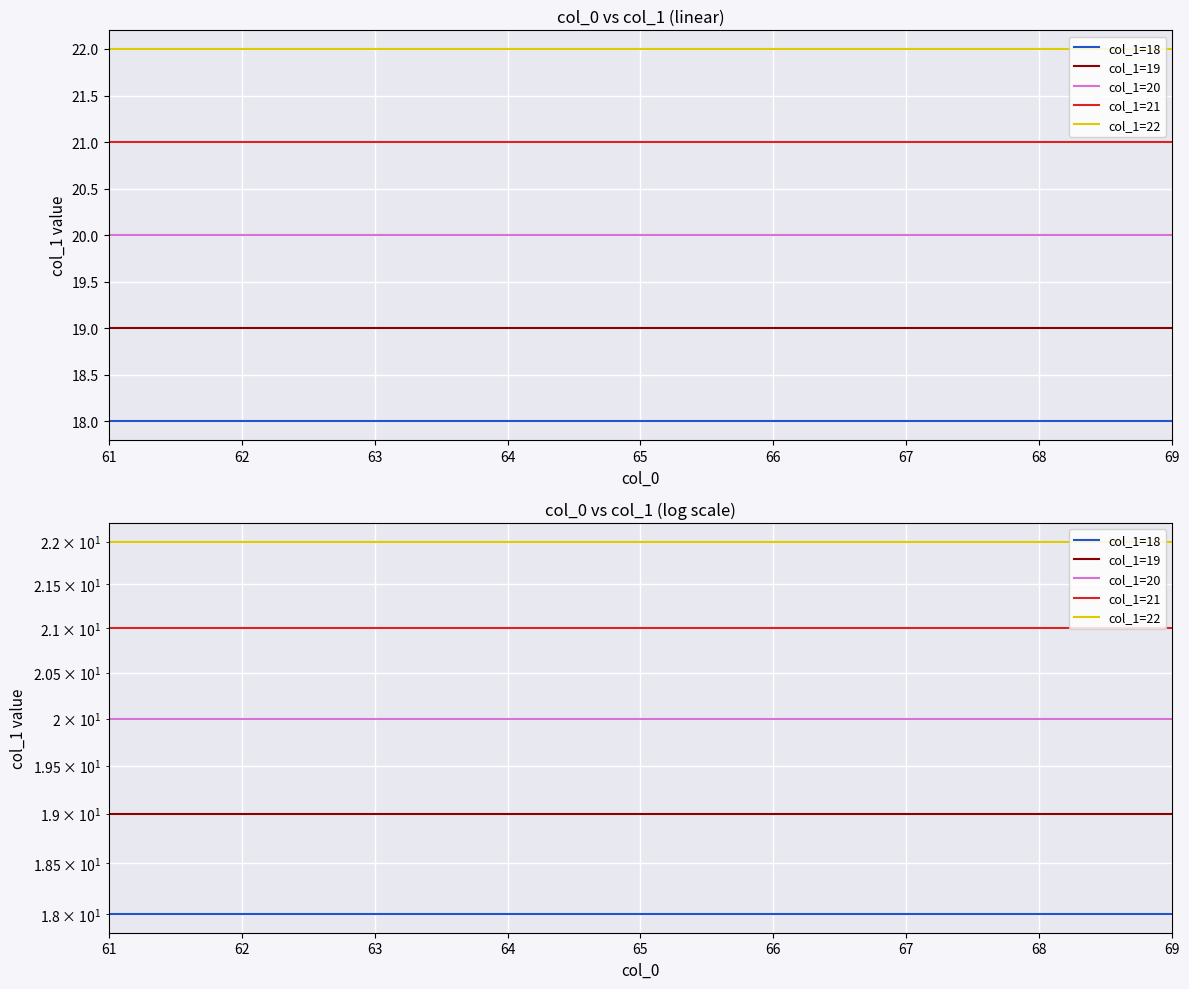

What is the total value across all series at 66?

100